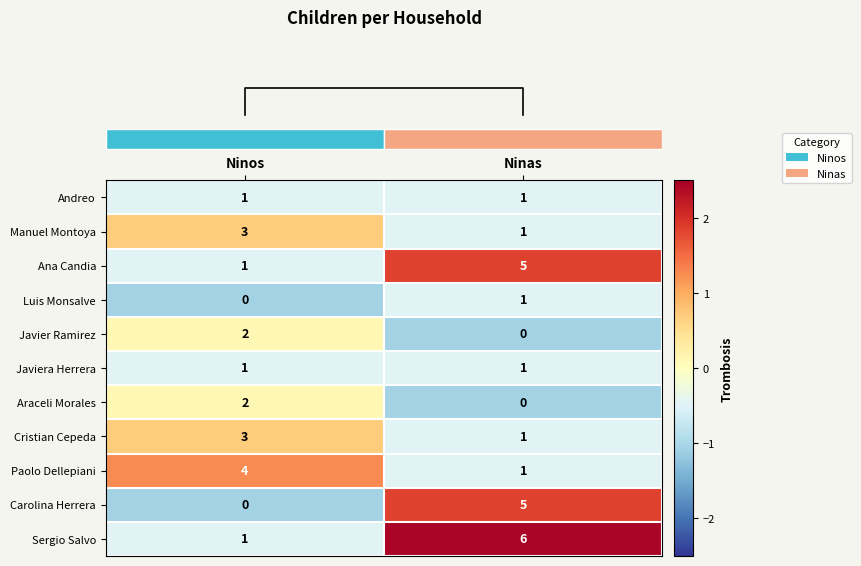

How many data points in Ana Candia are less than 5?

1